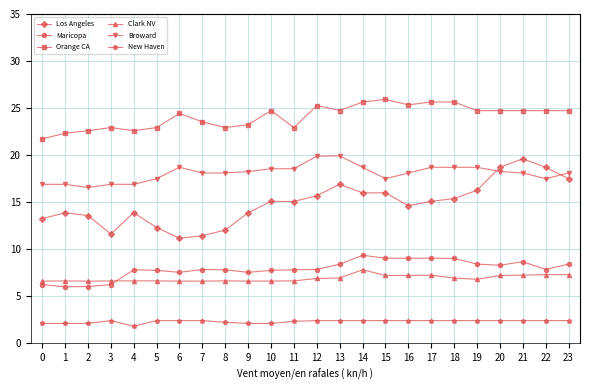

True or false: Los Angeles has a value of 12.3 at 5.

True